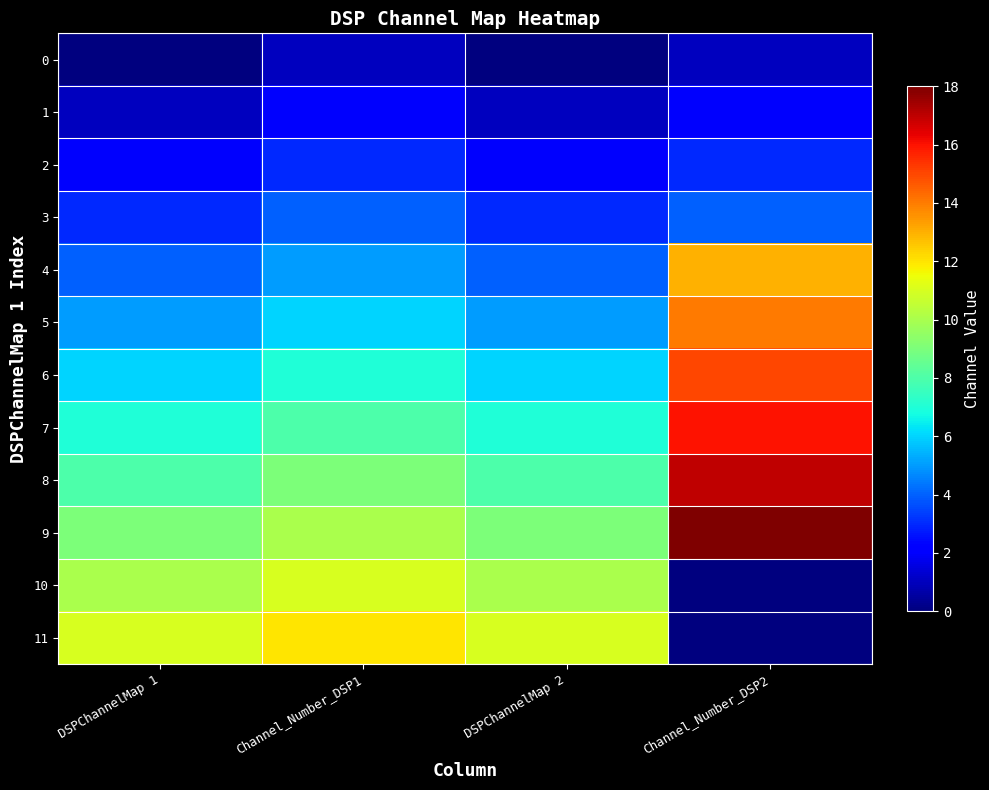

At how many categories does at least one series exceed 13?

1